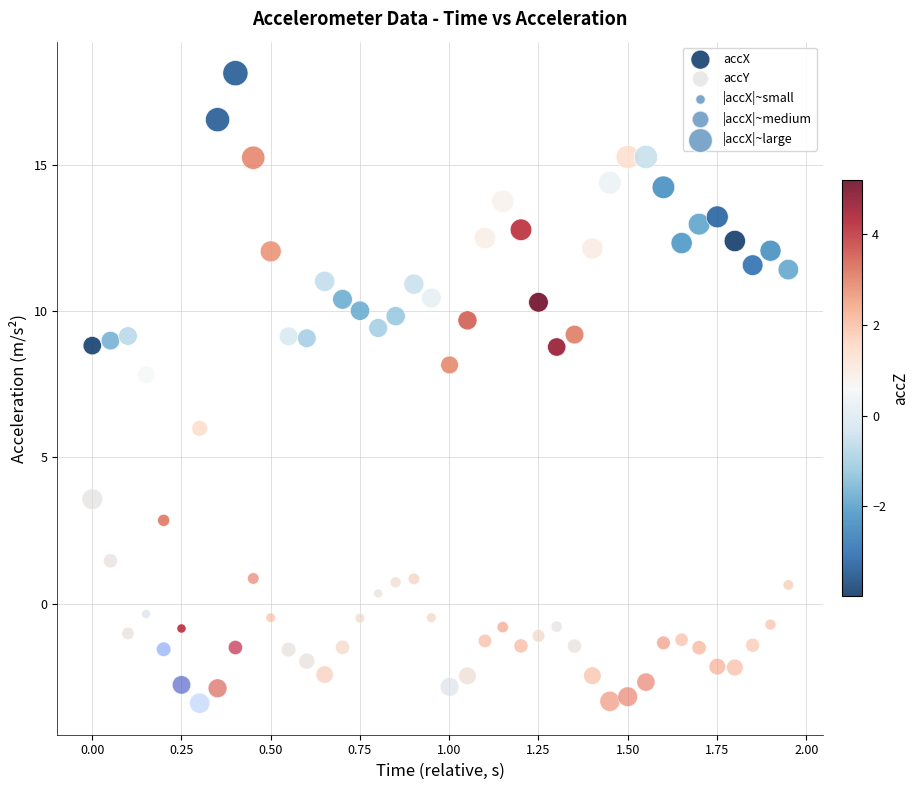

Across all data points, what is the range of Y values (max minus min)?

21.5